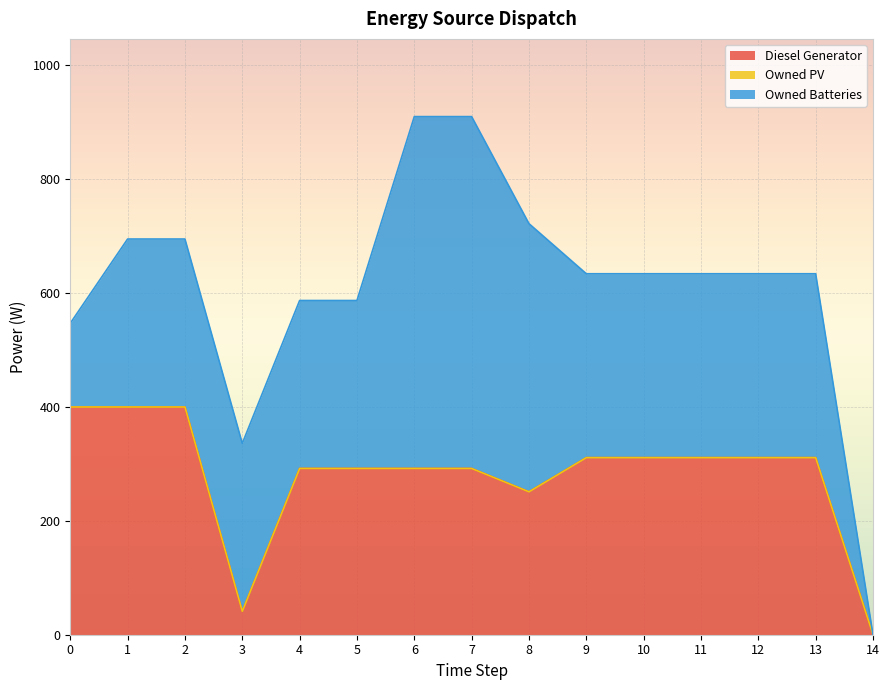

How many intersections are there between Diesel Generator and Owned Batteries?

1